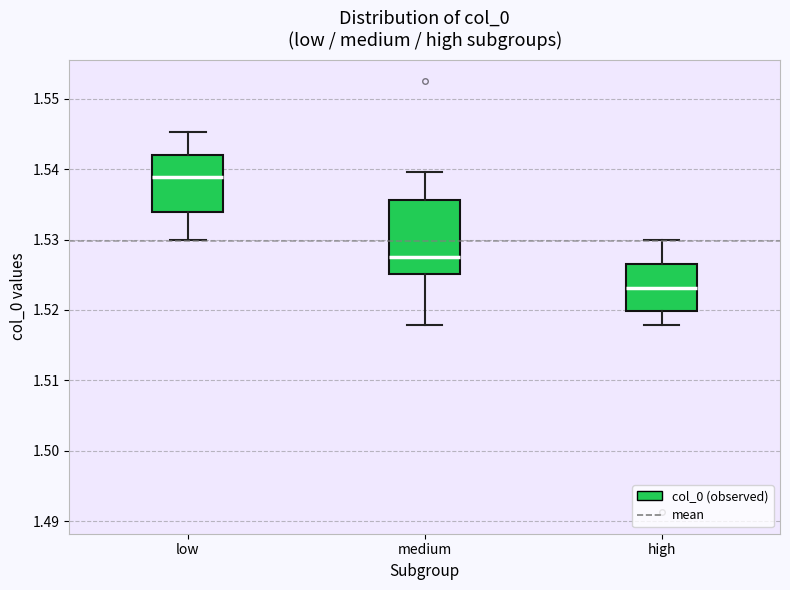

Reading left to right, transcribe this box plot: for each box, give where its median line is, the range the box spans, and where its two whiskers end, as read against the y-axis. The values are not printed on the chart, so give them approximately, as read against the axis.

low: median 1.539, box 1.534 to 1.542, whiskers 1.530 to 1.545
medium: median 1.528, box 1.525 to 1.536, whiskers 1.518 to 1.540
high: median 1.523, box 1.520 to 1.527, whiskers 1.518 to 1.530